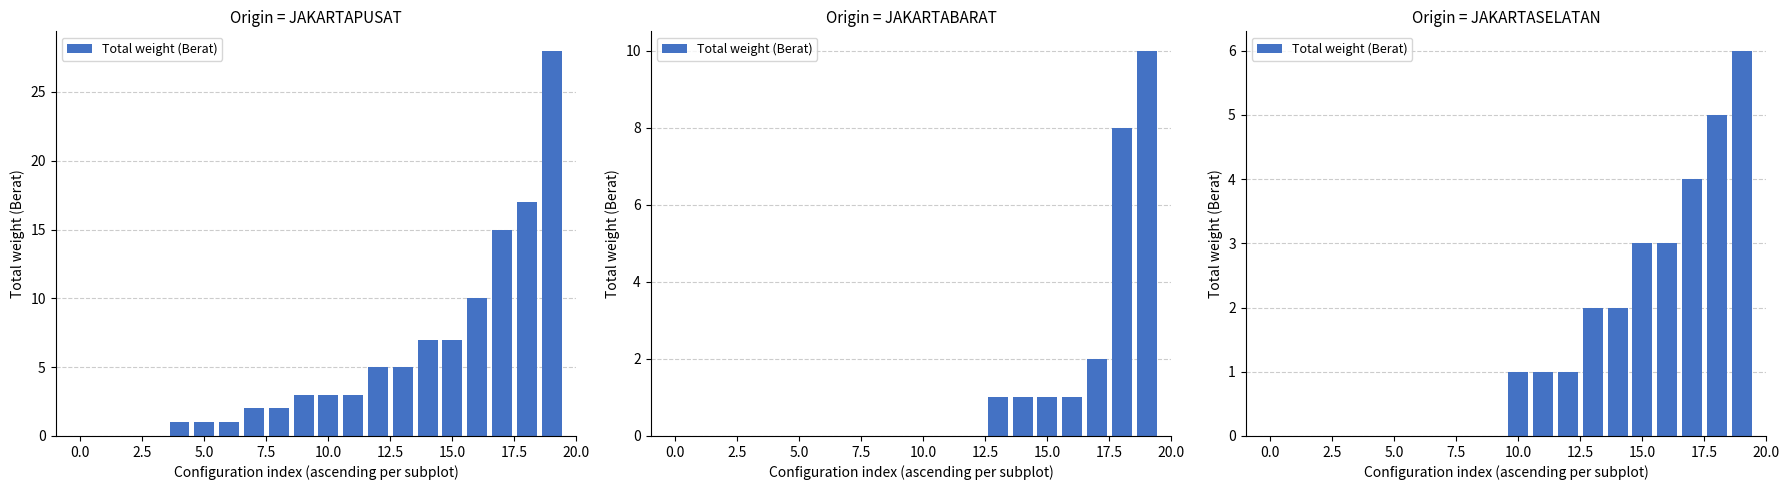

What is the label of the 2nd bar from the right?

18